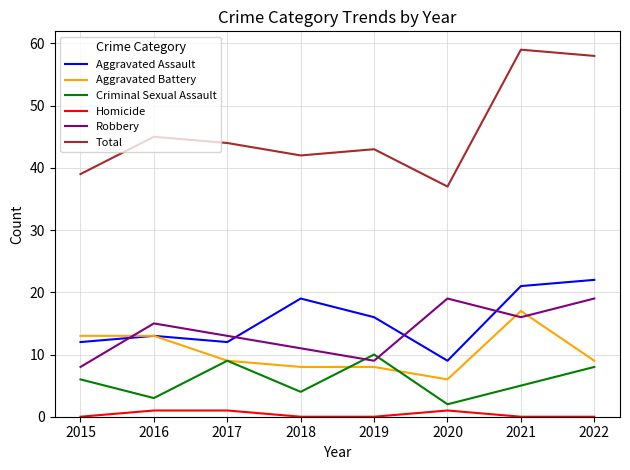

What is the approximate value of Total at 2018?

42